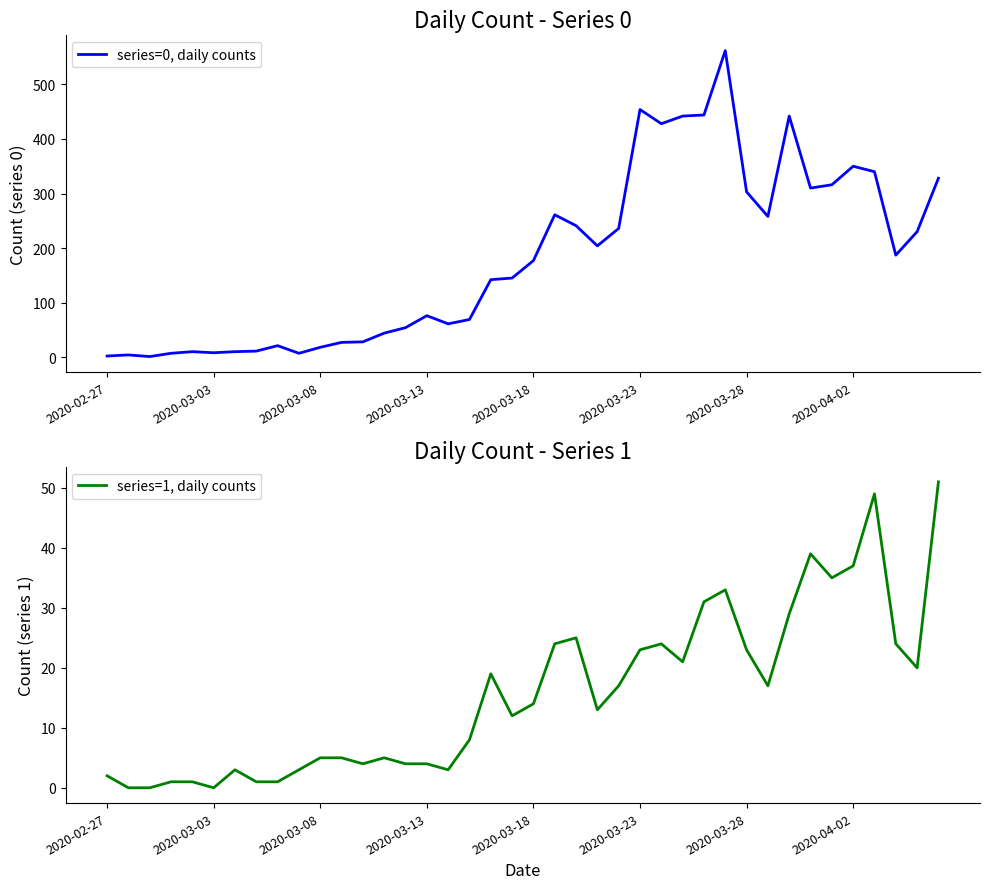

True or false: series=0, daily counts and series=1, daily counts cross at least once.

False